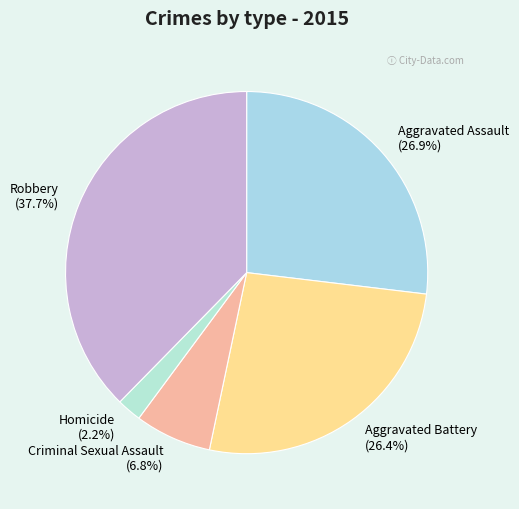

How many segments does this pie chart have?

5